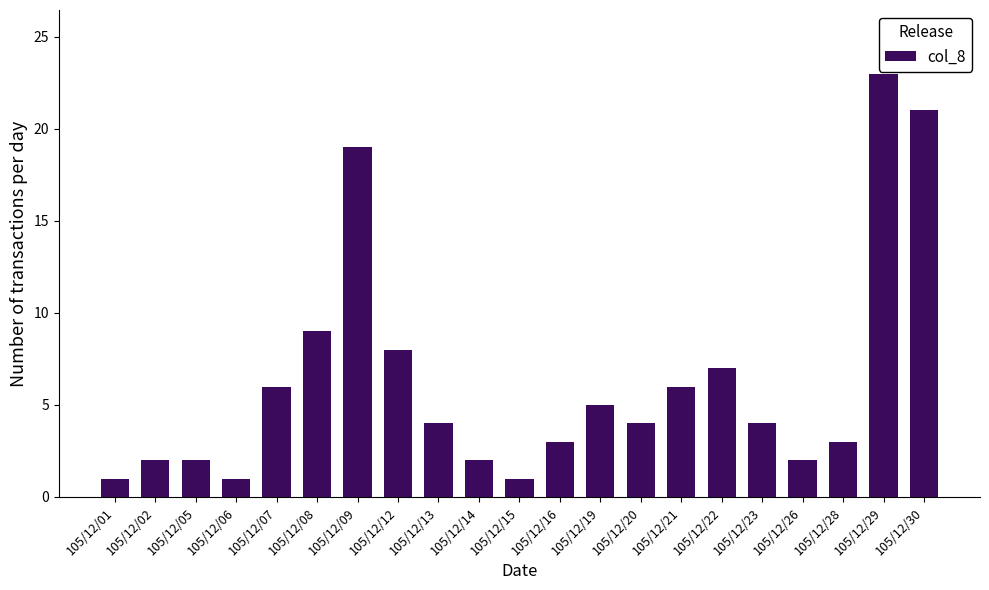

Reading left to right, list all the values displayed in this chart.

105/12/01=1	105/12/02=2	105/12/05=2	105/12/06=1	105/12/07=6	105/12/08=9	105/12/09=19	105/12/12=8	105/12/13=4	105/12/14=2	105/12/15=1	105/12/16=3	105/12/19=5	105/12/20=4	105/12/21=6	105/12/22=7	105/12/23=4	105/12/26=2	105/12/28=3	105/12/29=23	105/12/30=21